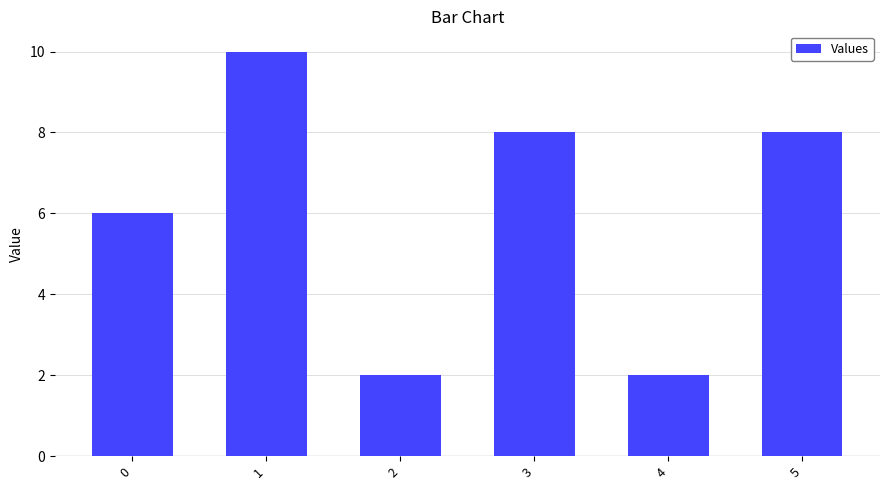

The value at 0 is 10. True or false?

False